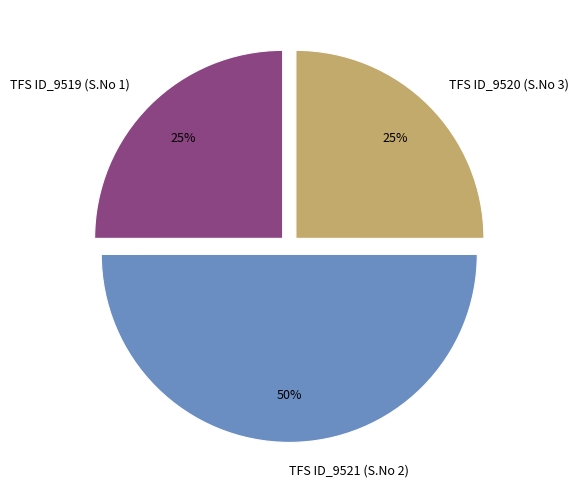

Which slice is the largest?

TFS ID_9521 (S.No 2)